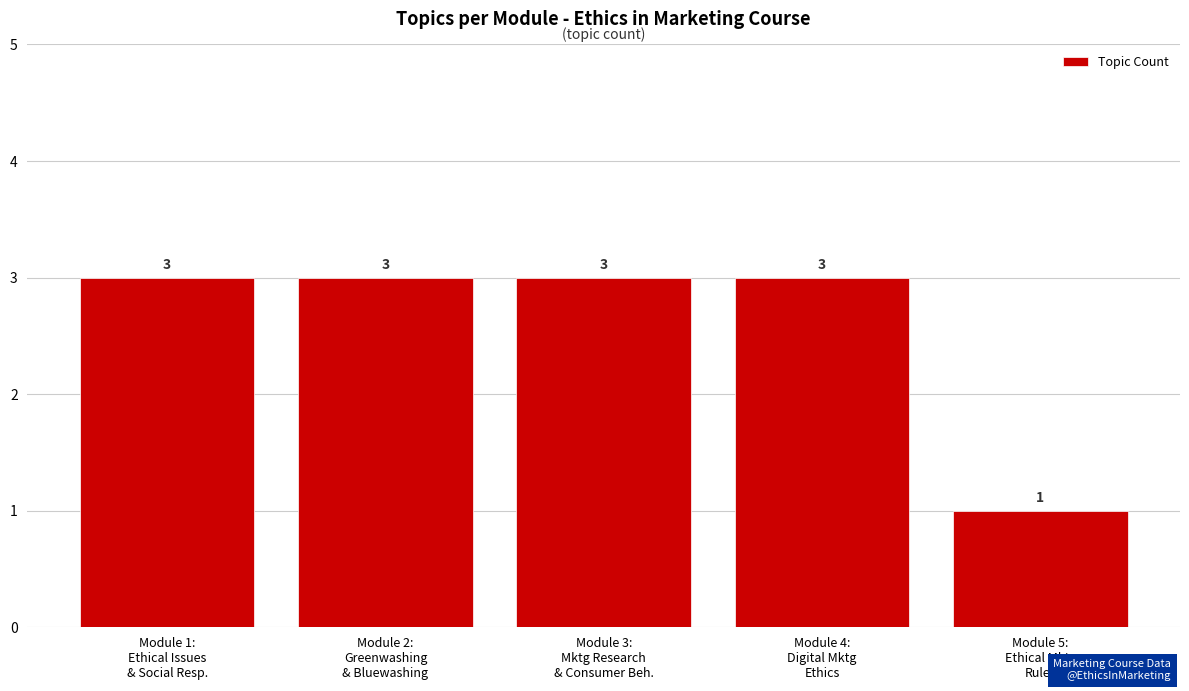

How many distinct data groups are displayed?

1